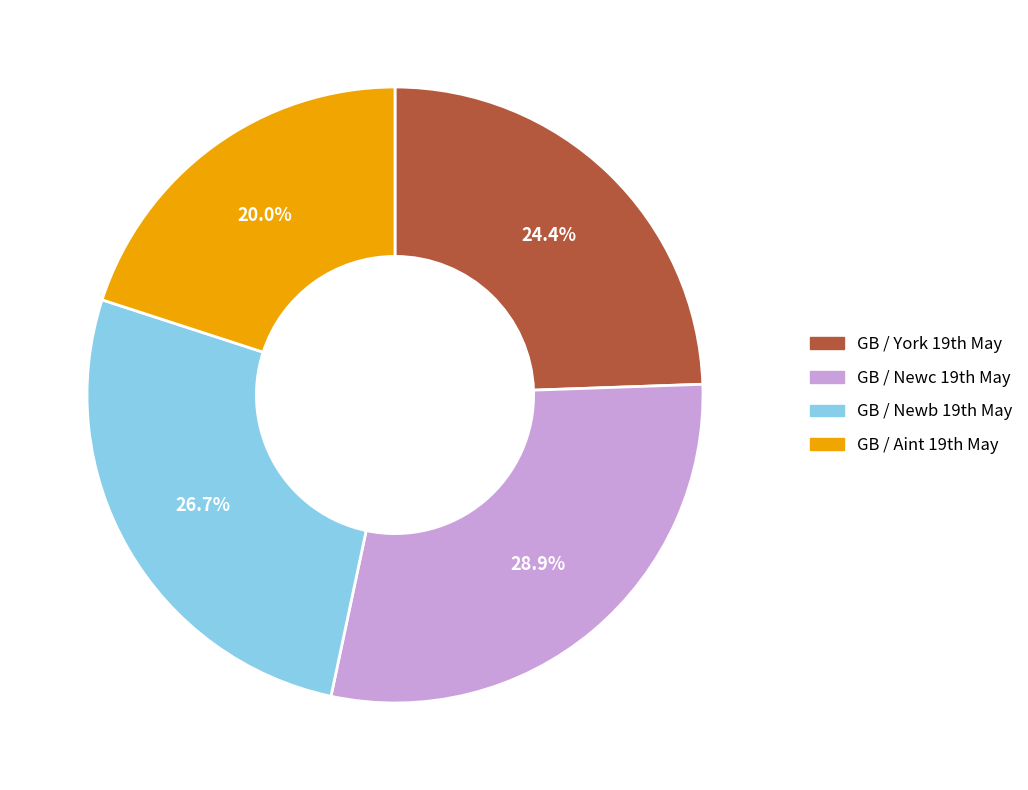

What is the smallest slice in the pie chart?

GB / Aint 19th May